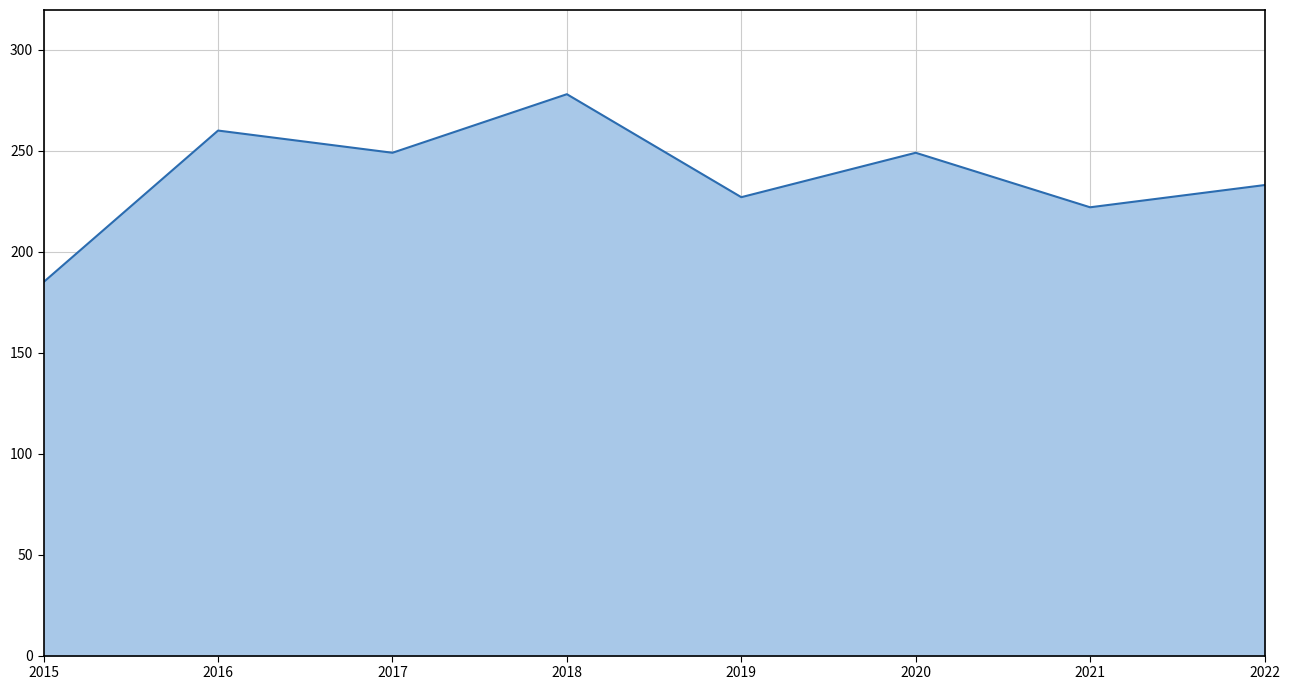

Reading right to left, list all the values displayed in this chart.

2022=233	2021=222	2020=249	2019=227	2018=278	2017=249	2016=260	2015=185